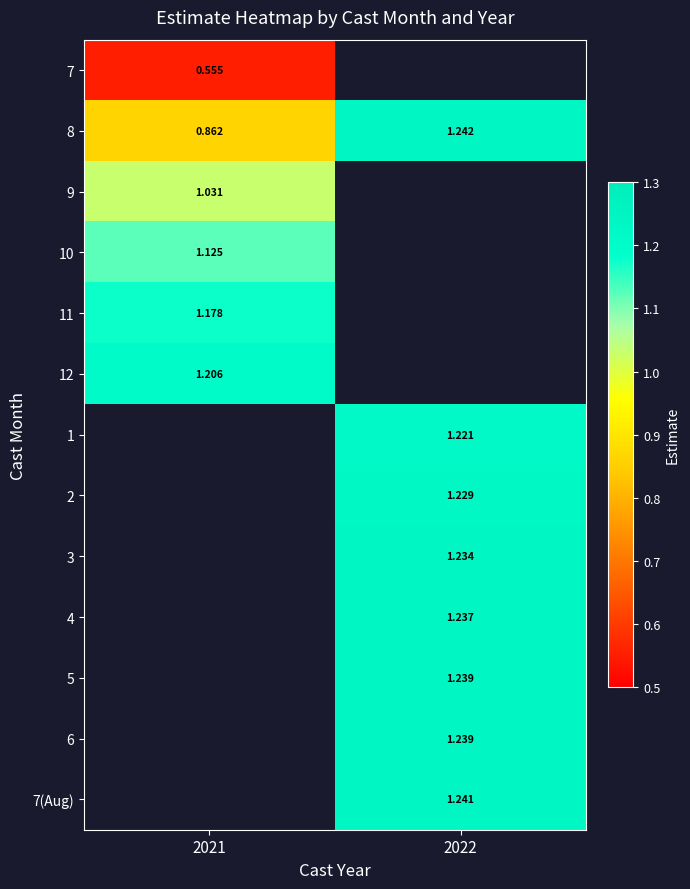

Is the value of 8 at 2021 greater than the value of 3 at 2022?

No